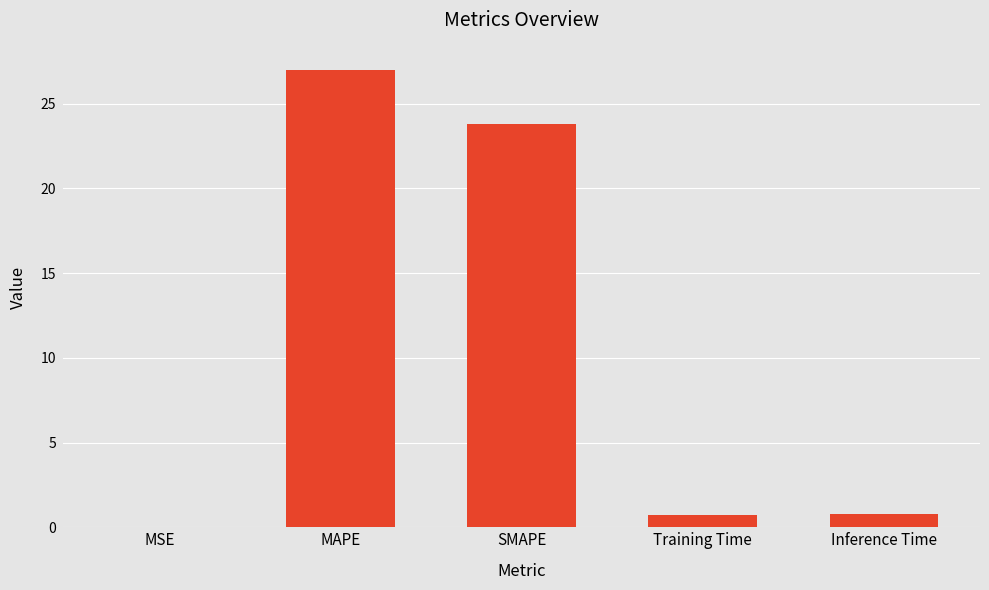

What is the approximate value at Inference Time?

0.8